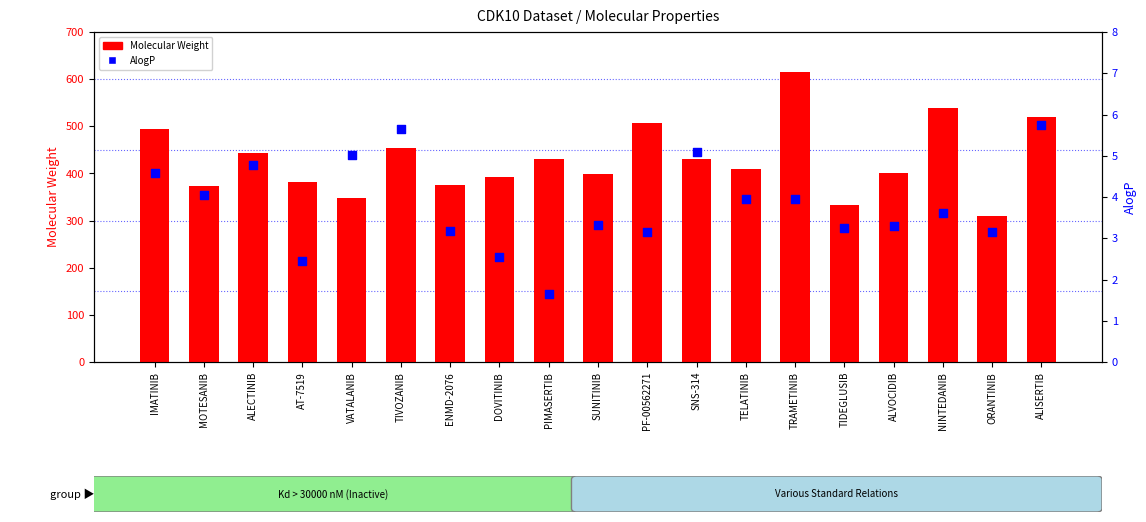

What is the total value across all series at IMATINIB?

498.2